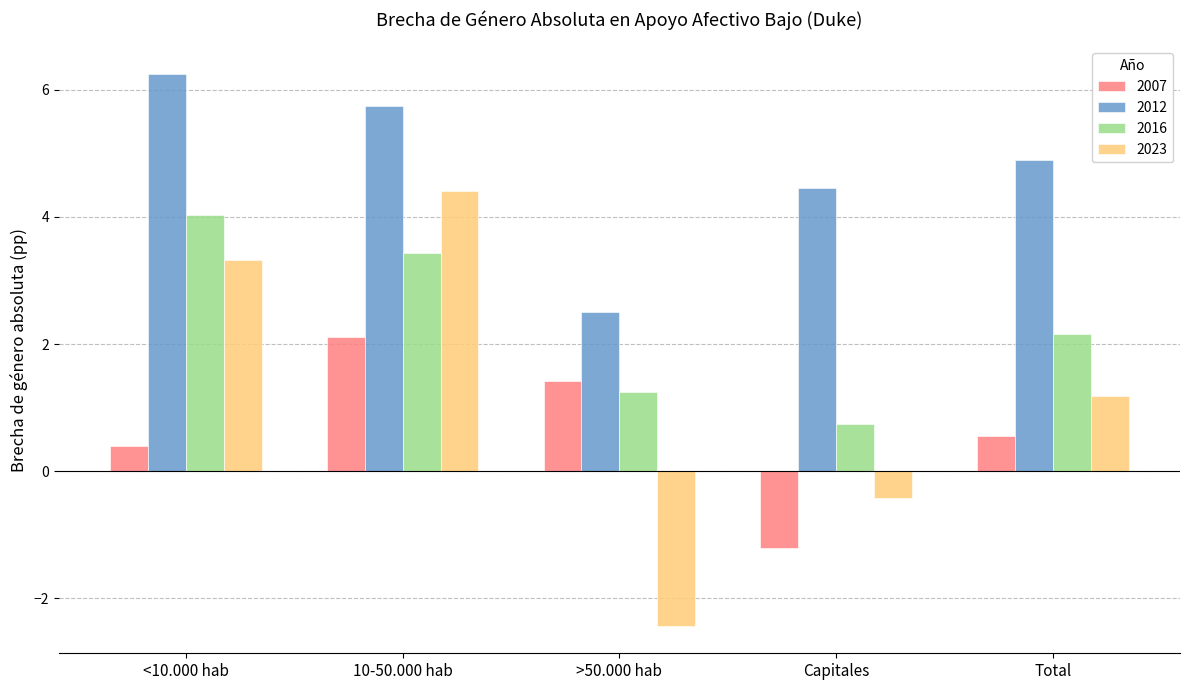

Count the number of categories in the chart.

5